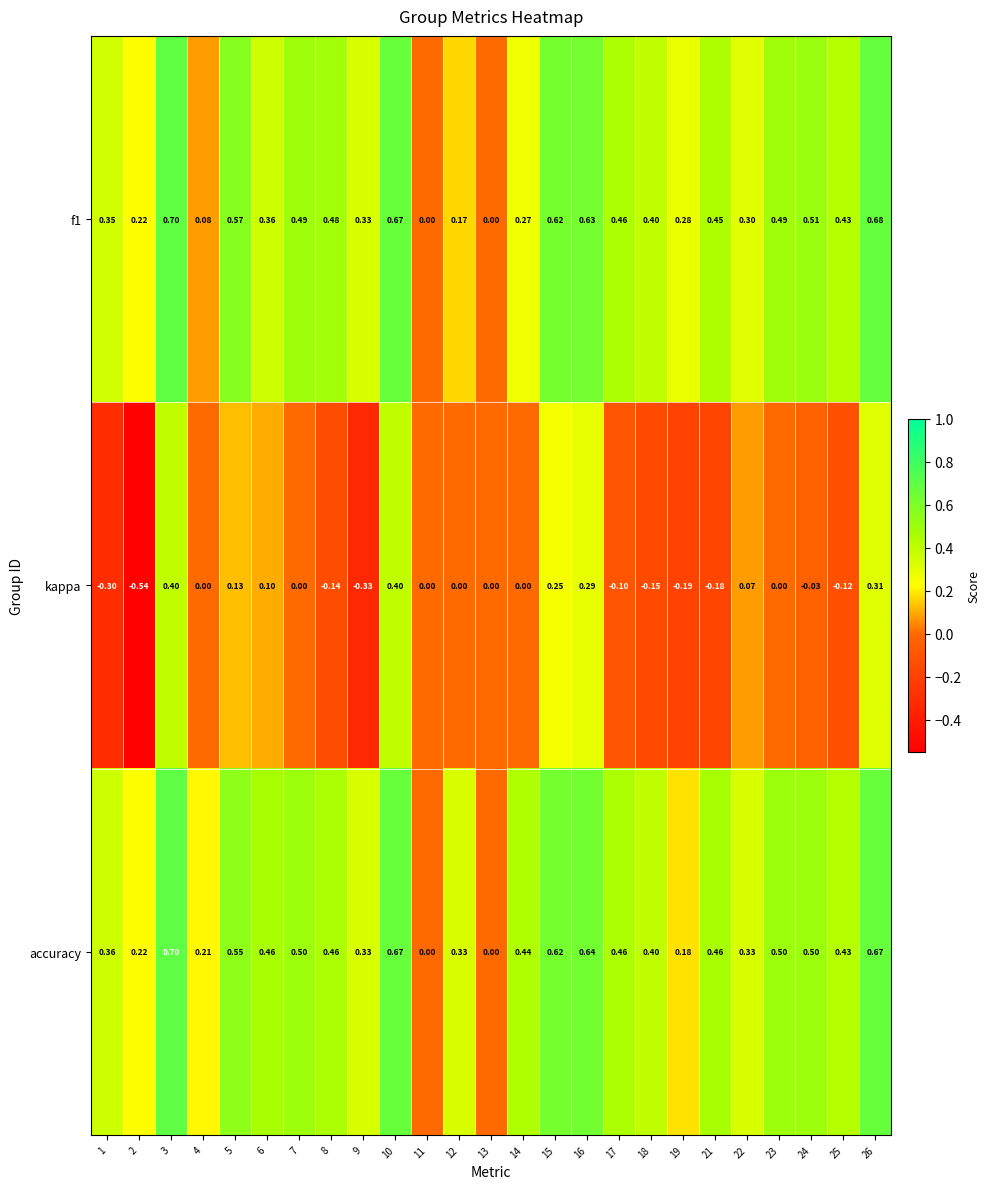

Which series has the widest spread of values?

kappa